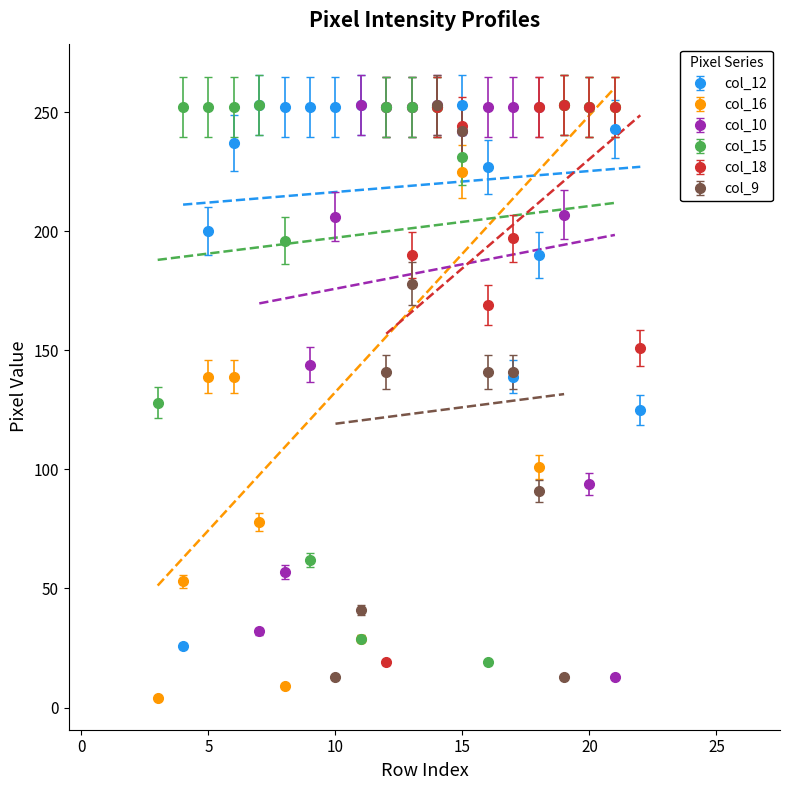

True or false: col_10 and col_9 intersect in this chart.

False